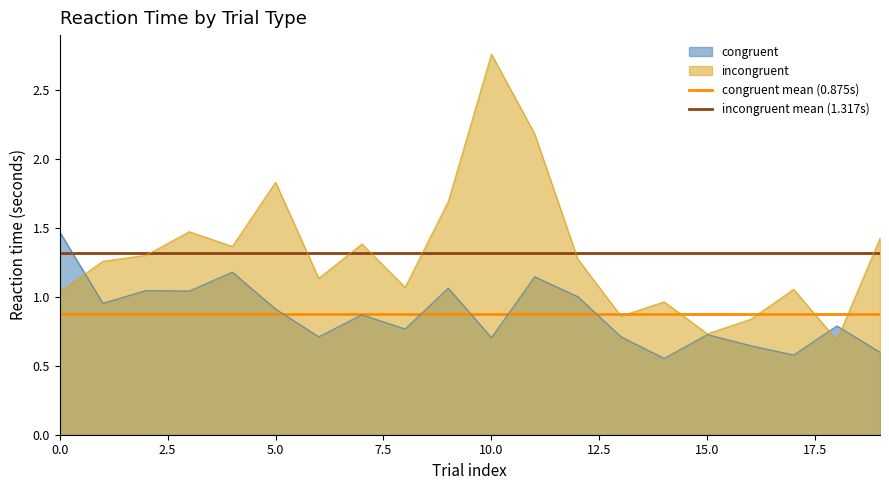

At how many categories does at least one series exceed 1?

20